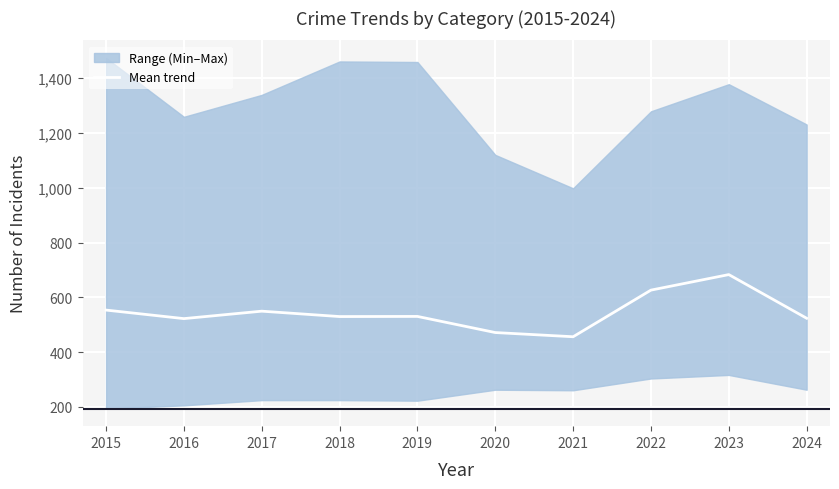

List the labels in order of value, largest first.

2023, 2022, 2015, 2017, 2019, 2018, 2024, 2016, 2020, 2021